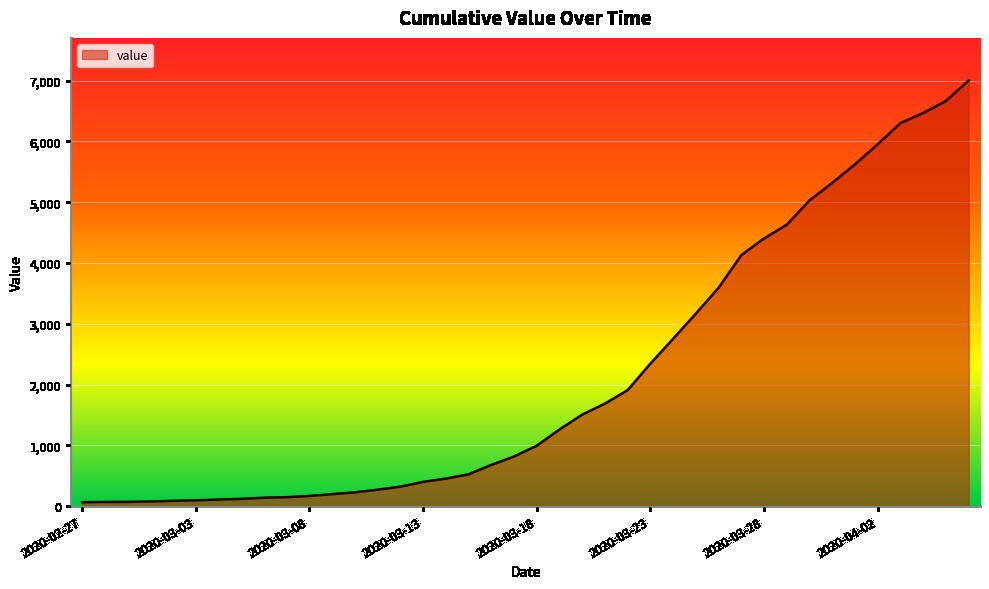

What is the maximum value shown in the chart?

7004